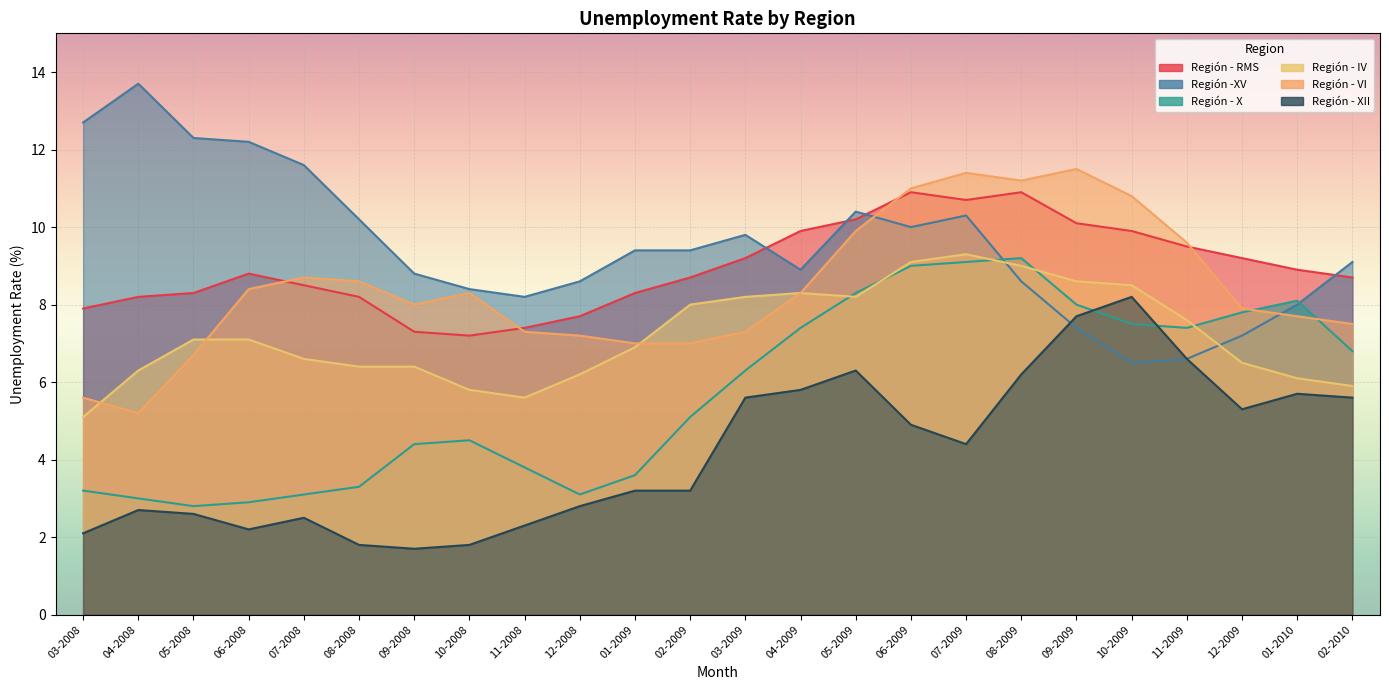

At which category is the sum across all series the highest?

07-2009